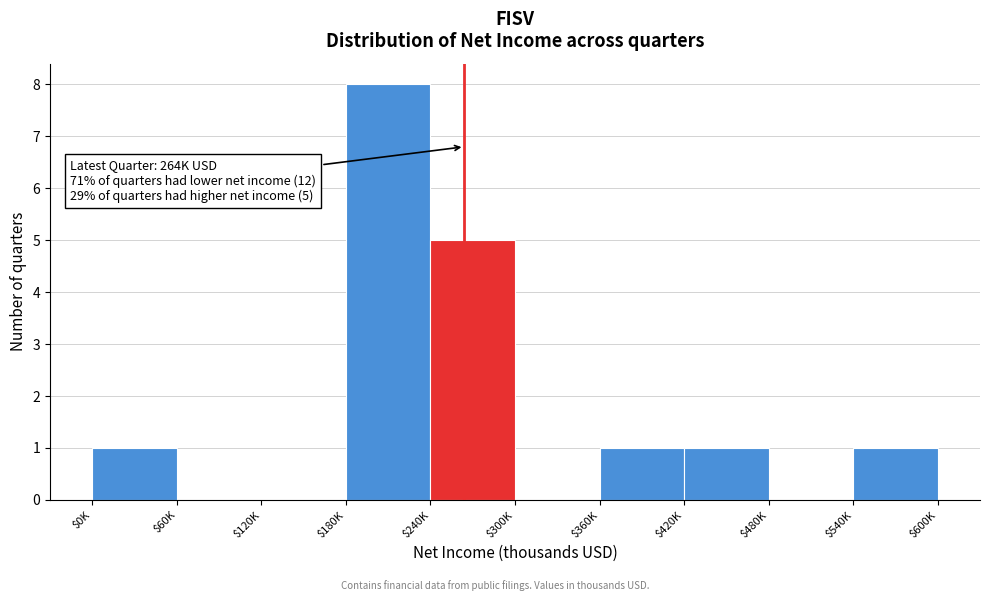

At which category does the chart reach its peak across all series?

$180K